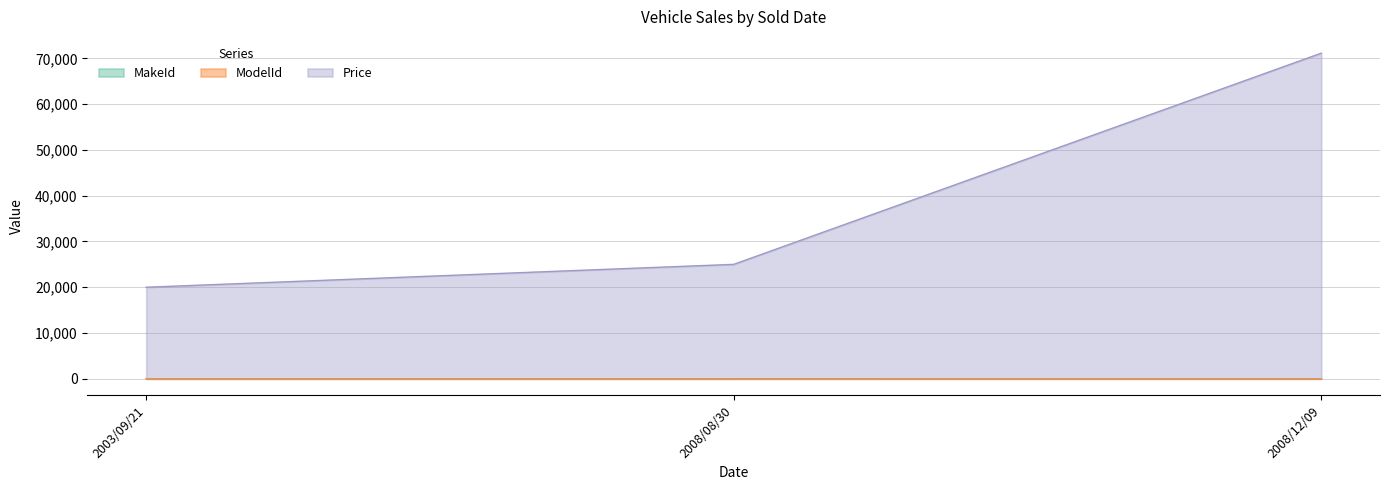

Rank the series by their maximum value, from lowest to highest.

MakeId, ModelId, Price